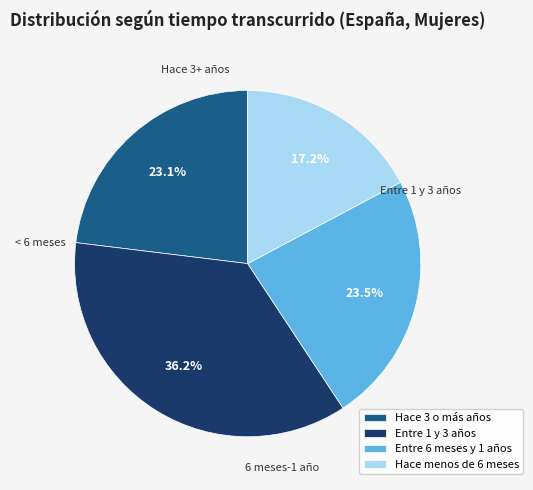

Combined, do Hace 3 o más años and Entre 6 meses y 1 años account for over 50%?

No